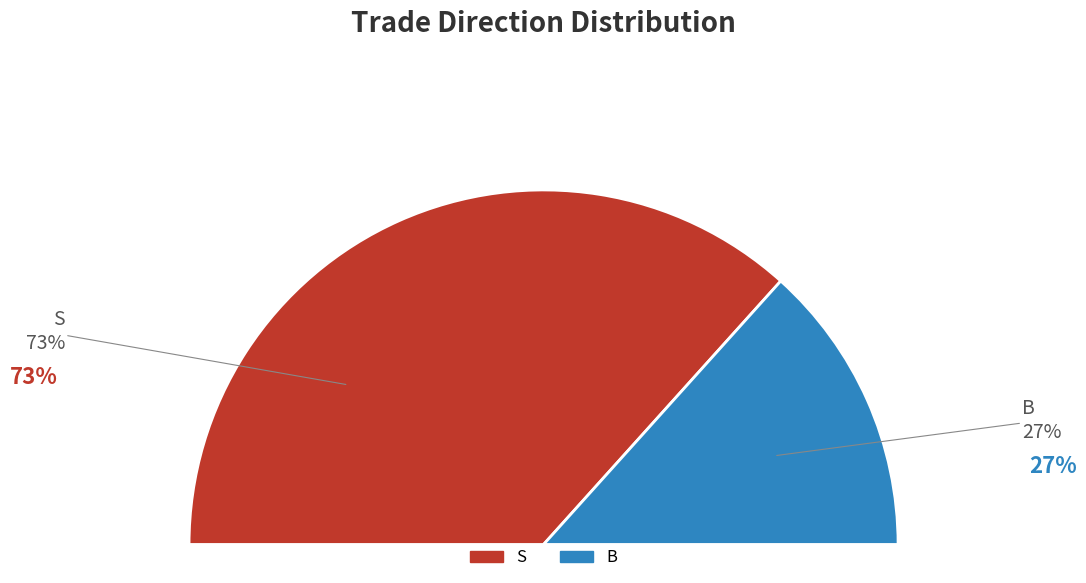

To the nearest percent, what is the combined percentage of S and B?

100%